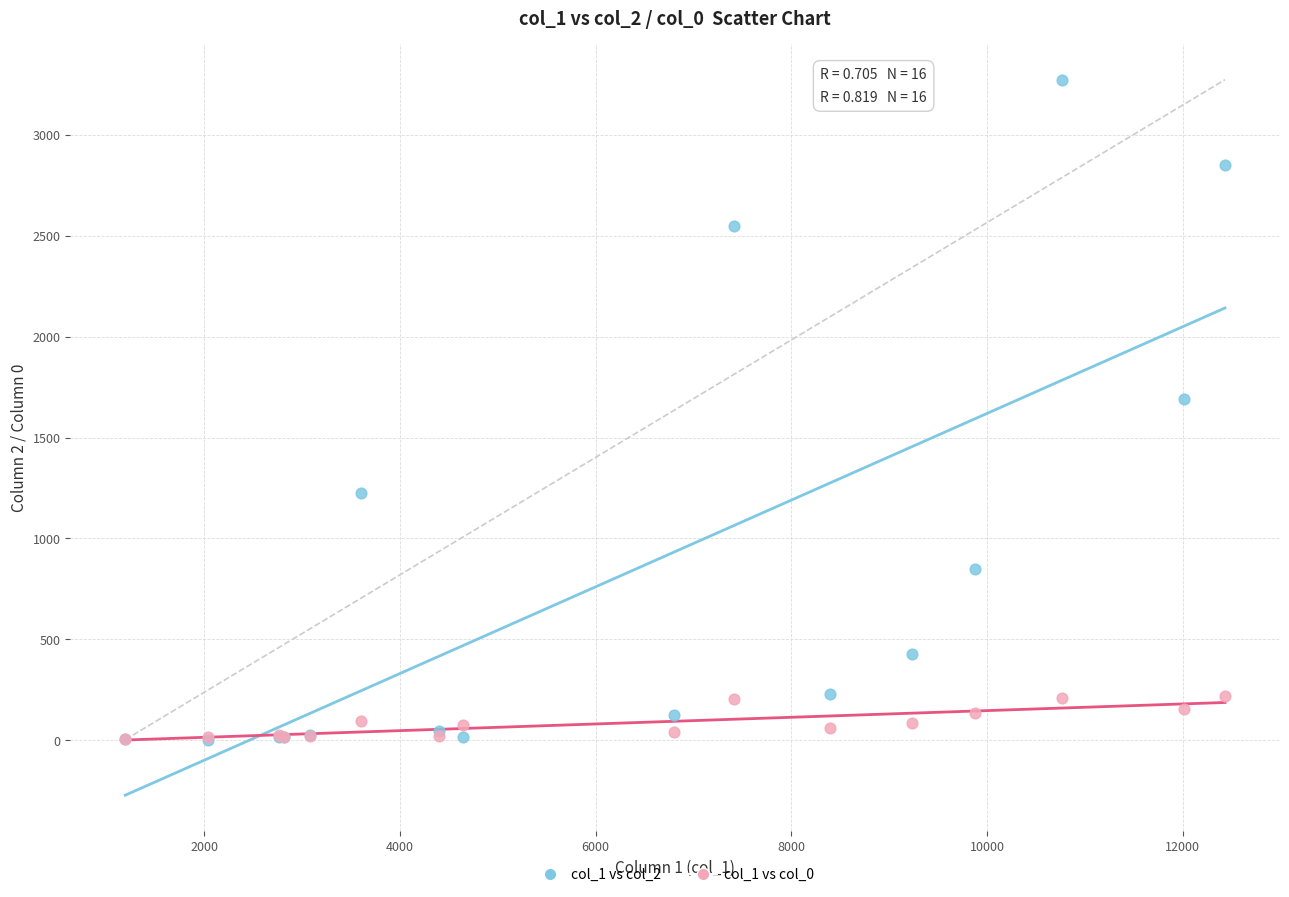

Across all series, what Y value is closest to 1638?

1690